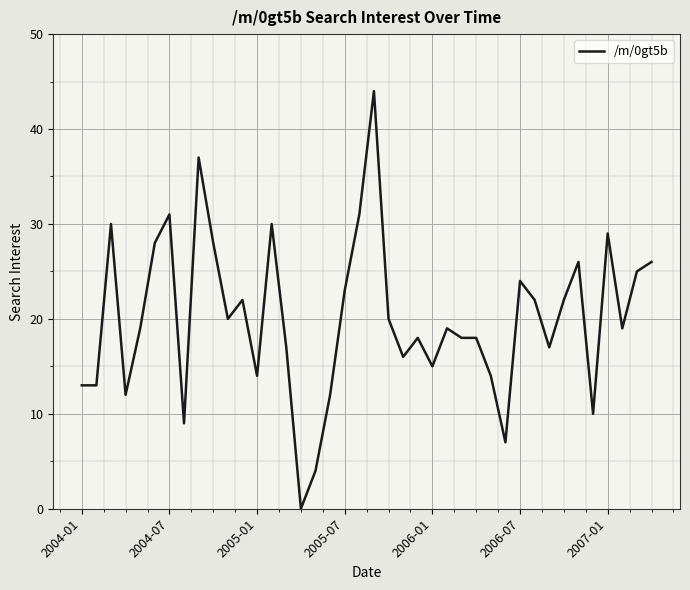

What is the maximum value shown in the chart?

44